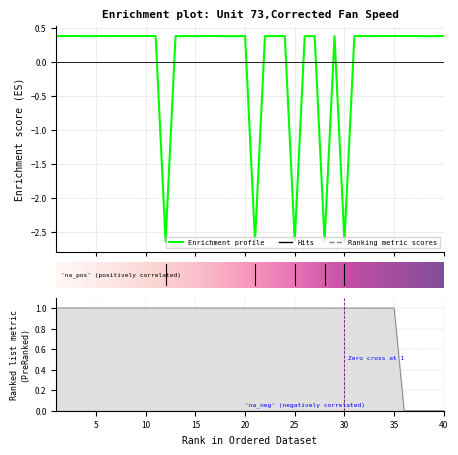

Does the chart have visible grid lines?

Yes